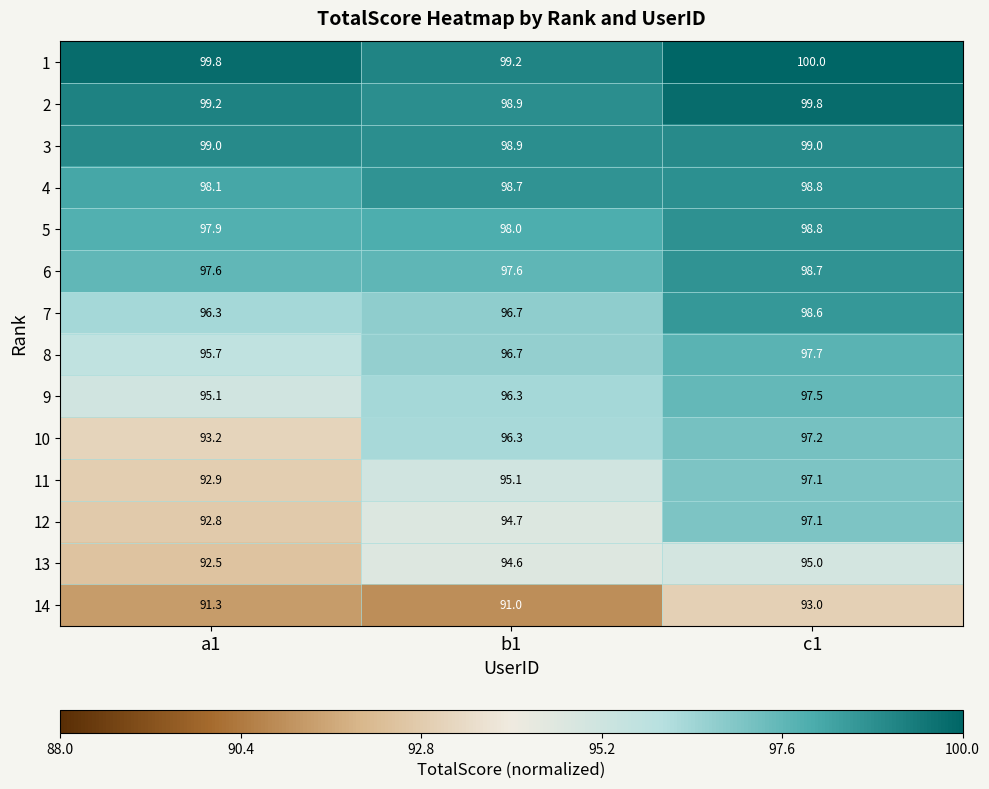

The value of 5 at b1 is 98.0. True or false?

True